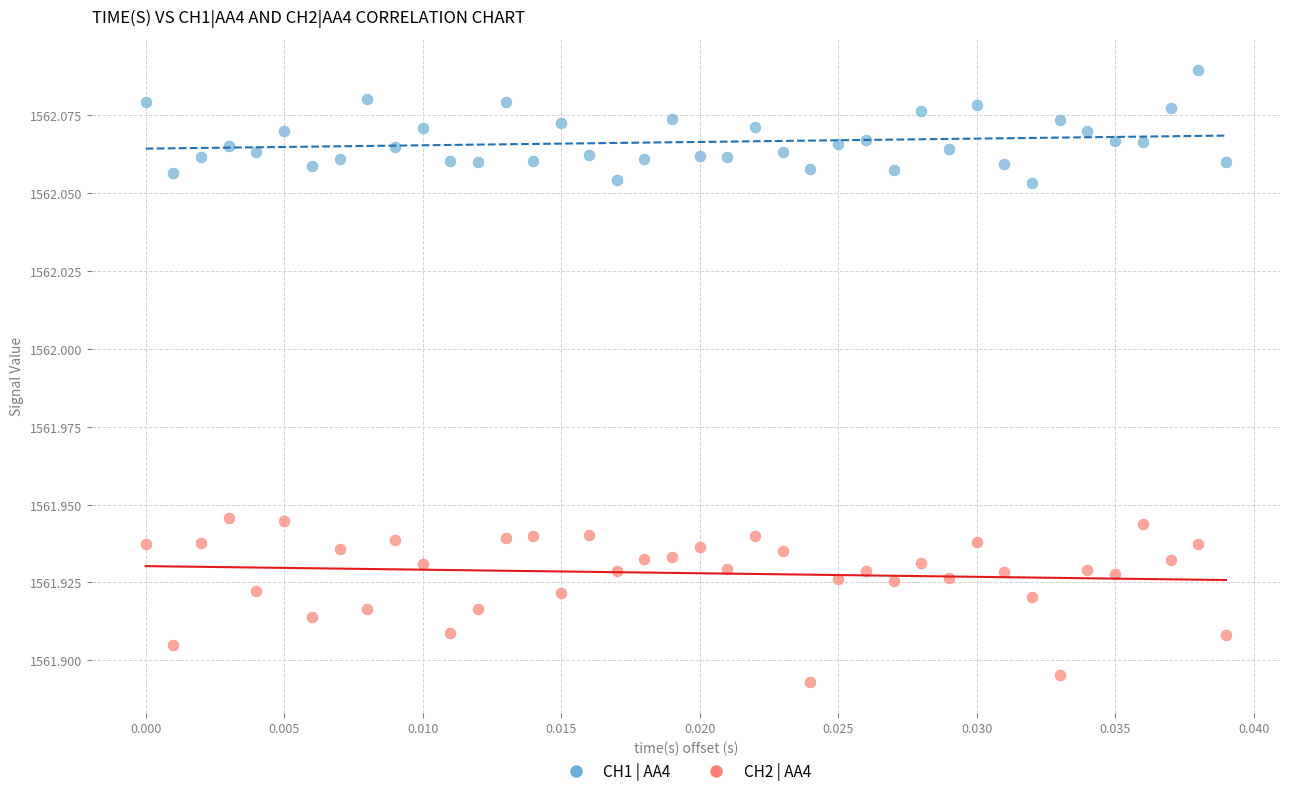

Which series has the largest Y range (max minus min)?

CH2 | AA4